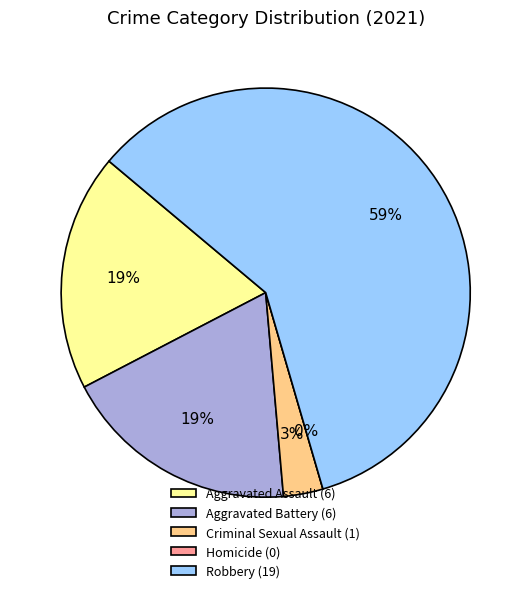

How many segments does this pie chart have?

5